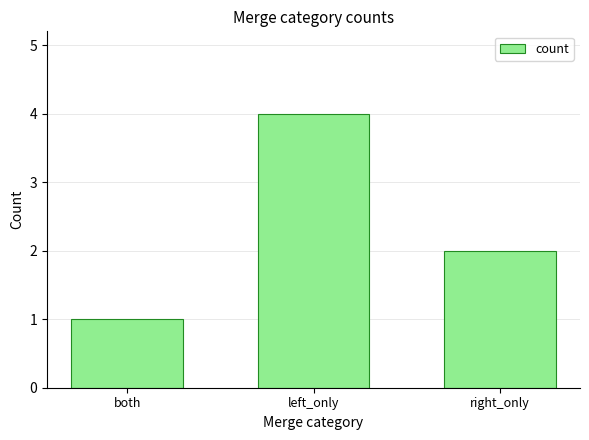

Is it true that the value at right_only is 1?

False